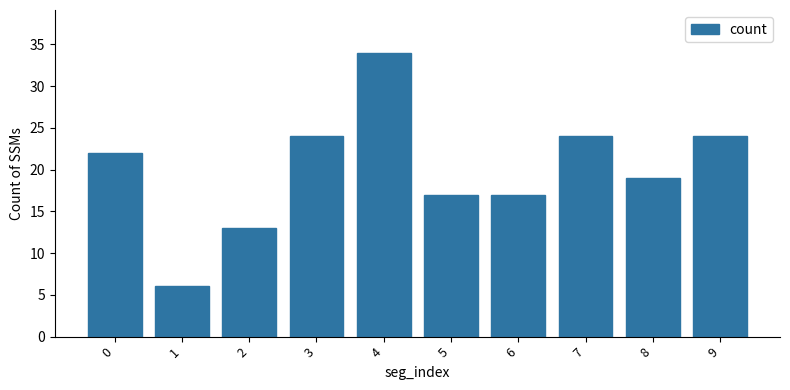

Which has a higher value, 4 or 2?

4